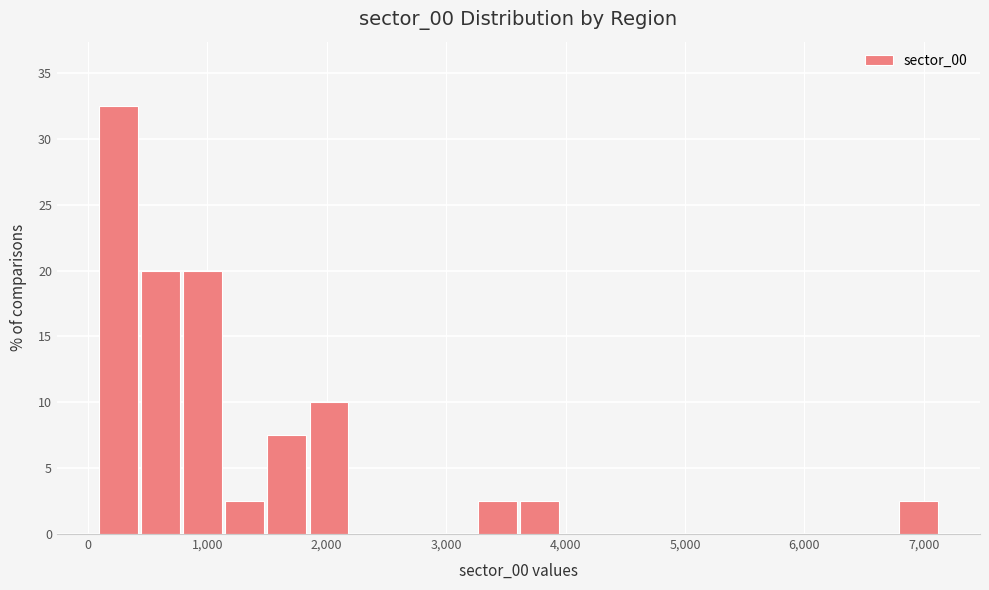

Read against the x-axis, roughly where is the centre of the tallest bar?

300